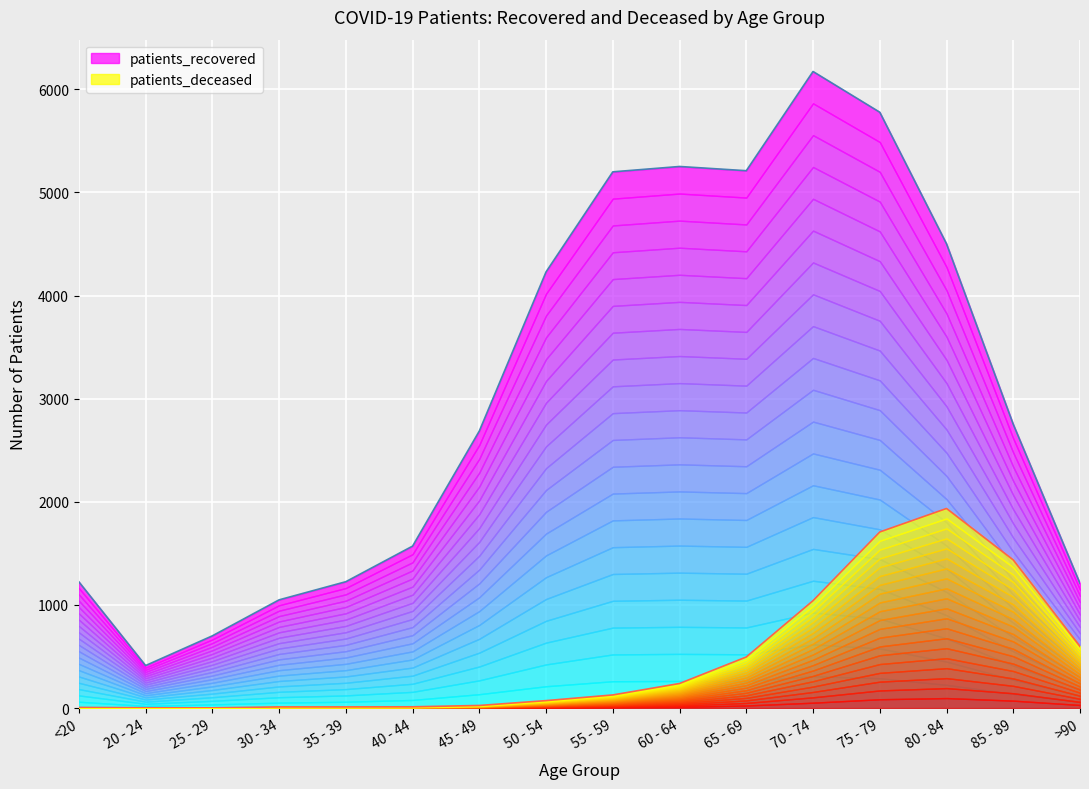

At which label does patients_recovered first exceed 2751?

50 - 54